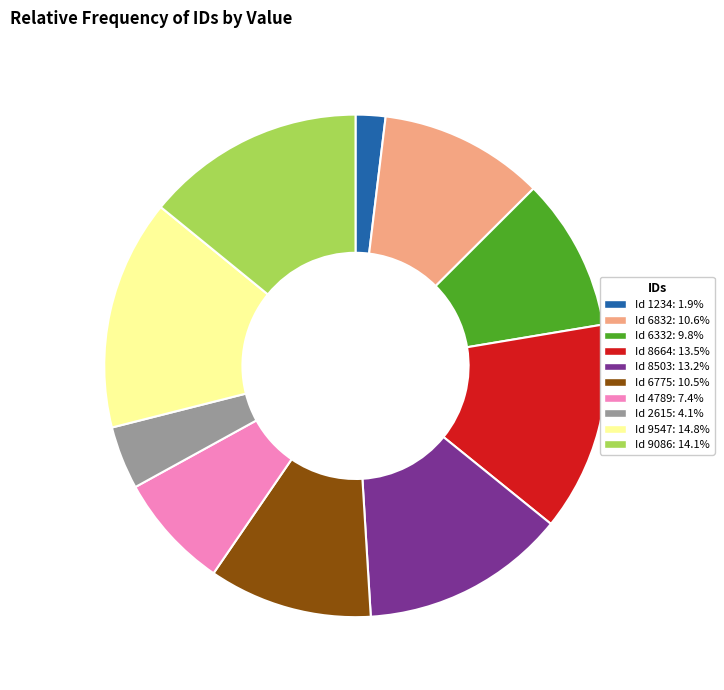

Approximately how many times larger is the value at Id 6332: 9.8% compared to Id 6832: 10.6%?

0.9